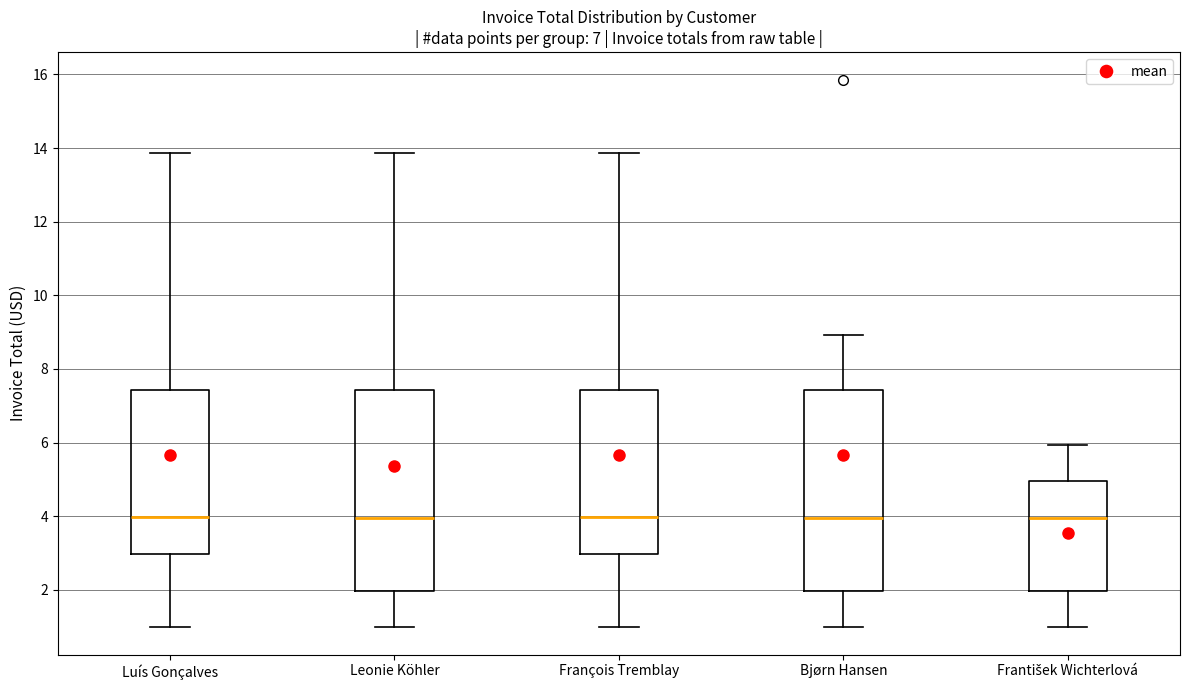

Reading left to right, read every box against the y-axis: the position of its median line, the range the box covers, and the ends of its whiskers. The values are not printed on the chart, so give them approximately, as read against the axis.

Luís Gonçalves: median 4.0, box 3.0 to 7.4, whiskers 1.0 to 13.8
Leonie Köhler: median 4.0, box 2.0 to 7.4, whiskers 1.0 to 13.8
François Tremblay: median 4.0, box 3.0 to 7.4, whiskers 1.0 to 13.8
Bjørn Hansen: median 4.0, box 2.0 to 7.4, whiskers 1.0 to 9.0
František Wichterlová: median 4.0, box 2.0 to 5.0, whiskers 1.0 to 6.0